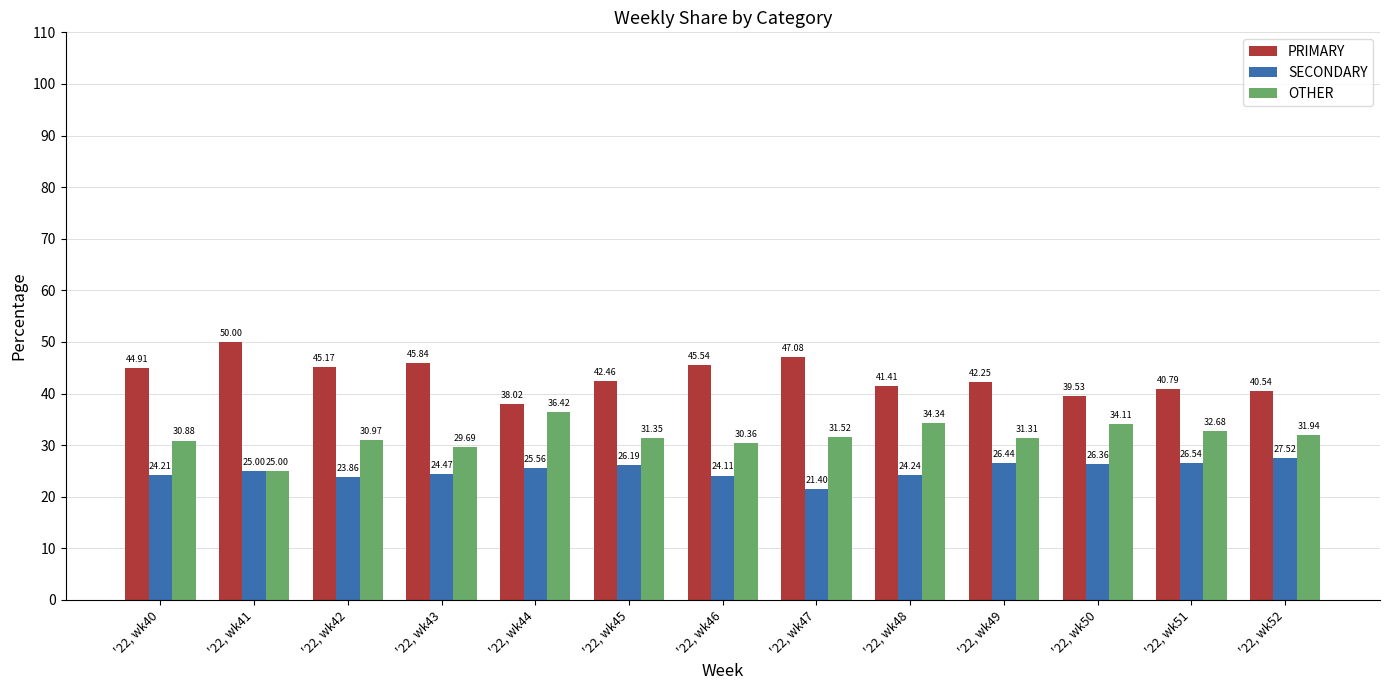

What is the difference between the maximum and minimum values in the OTHER series?

11.4